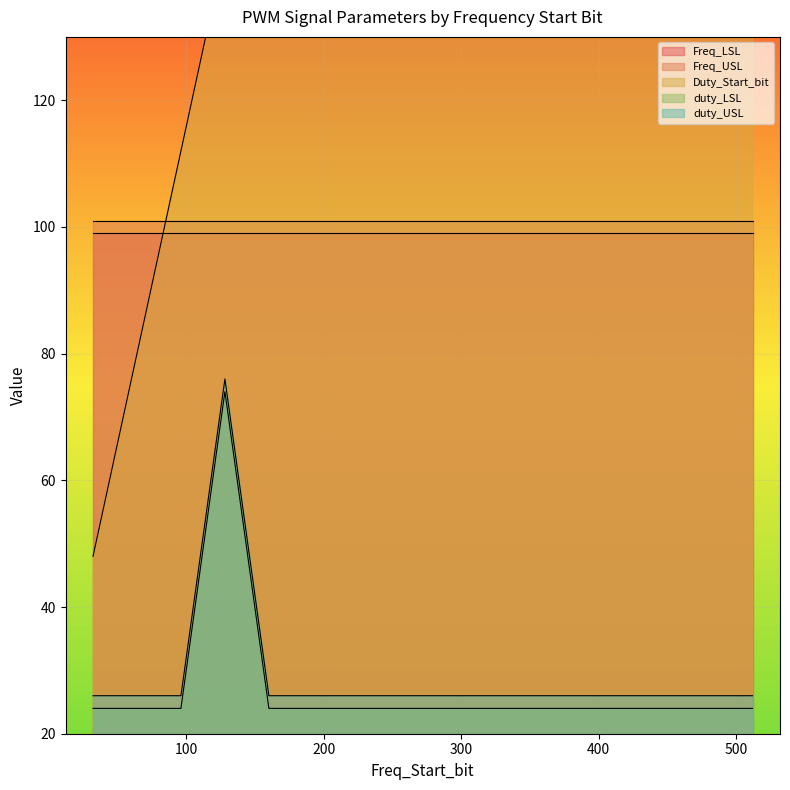

What are all the series names shown in the legend?

Freq_LSL, Freq_USL, Duty_Start_bit, duty_LSL, duty_USL